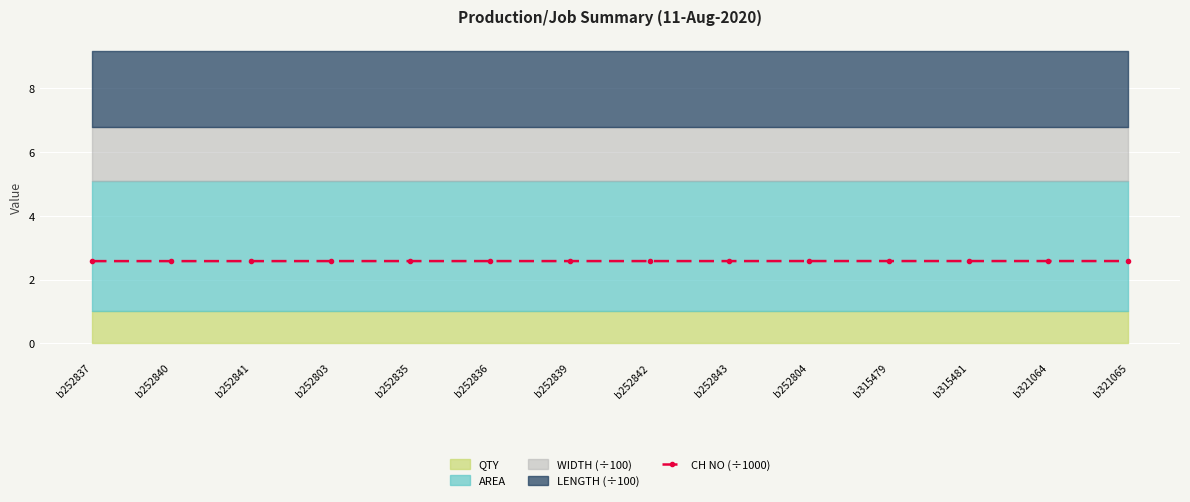

The CH NO (÷1000) series shows 2.6 at b252803. True or false?

True